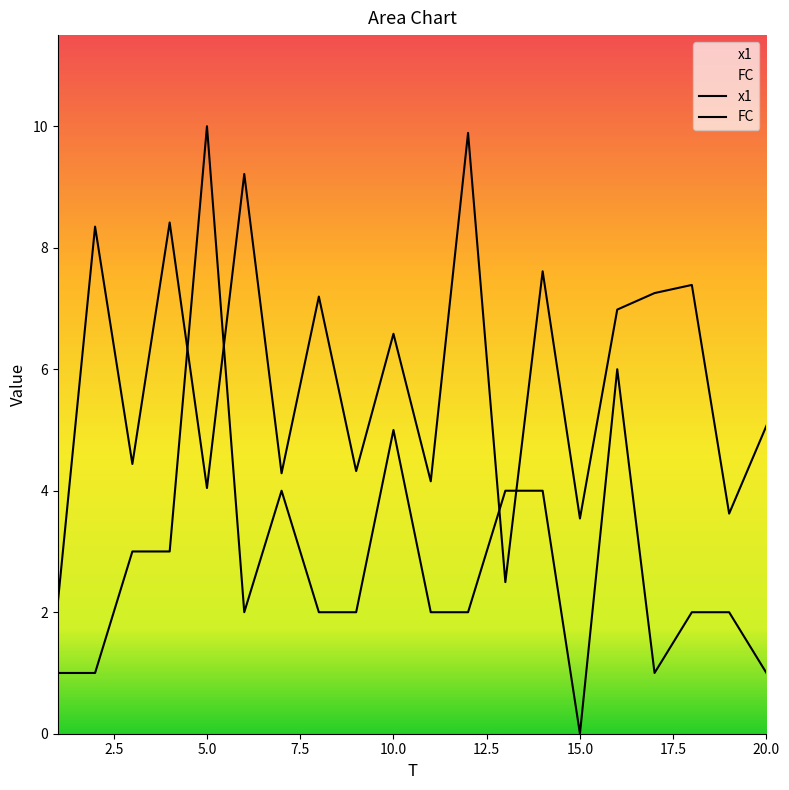

How many interior local peaks does the FC series have?

4